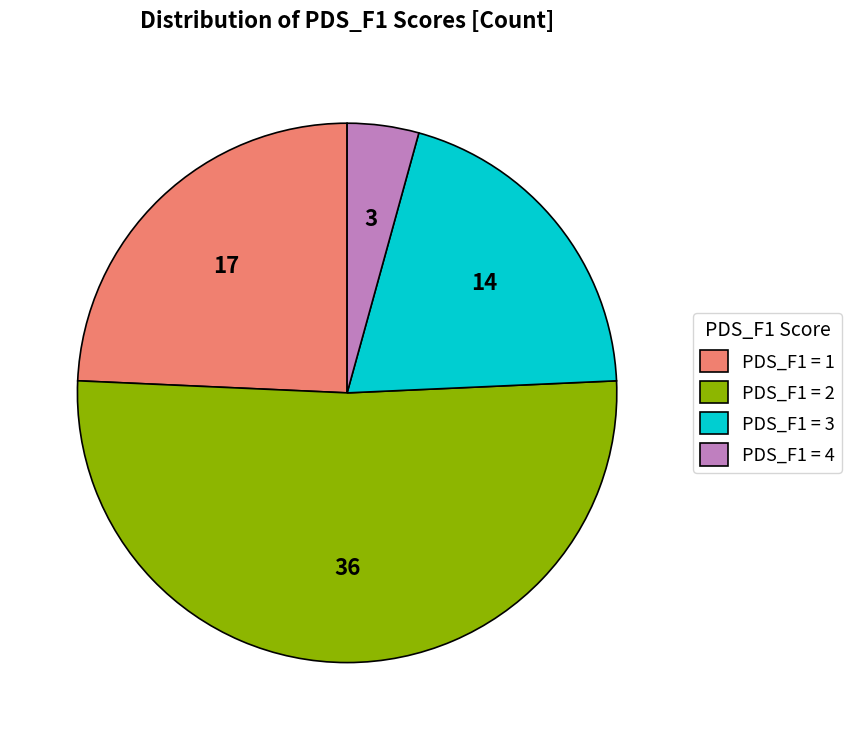

What is the largest slice in the pie chart?

PDS_F1 = 2